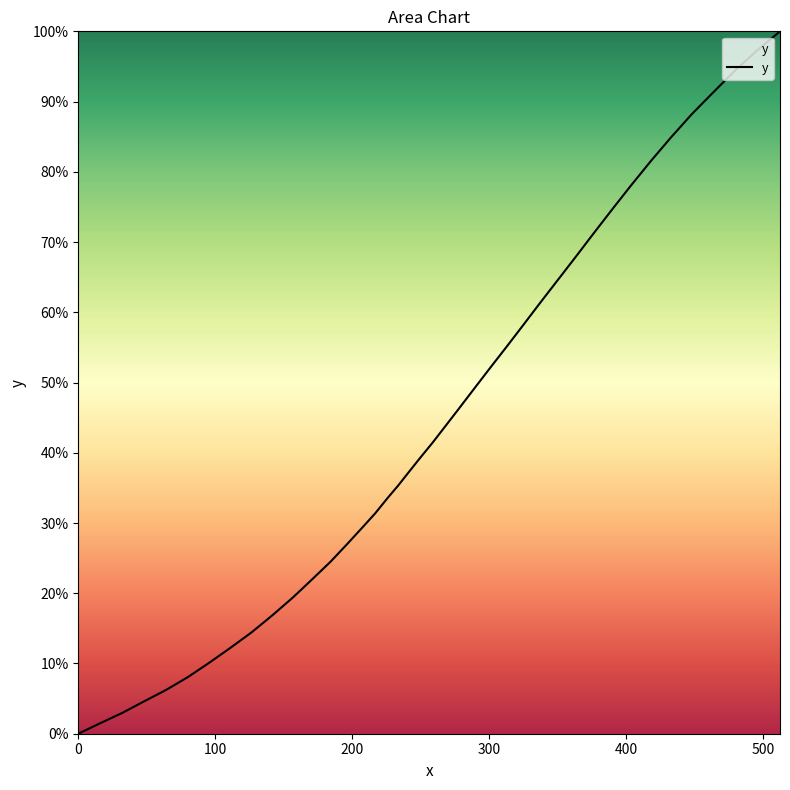

What is the maximum value shown in the chart?

100.0